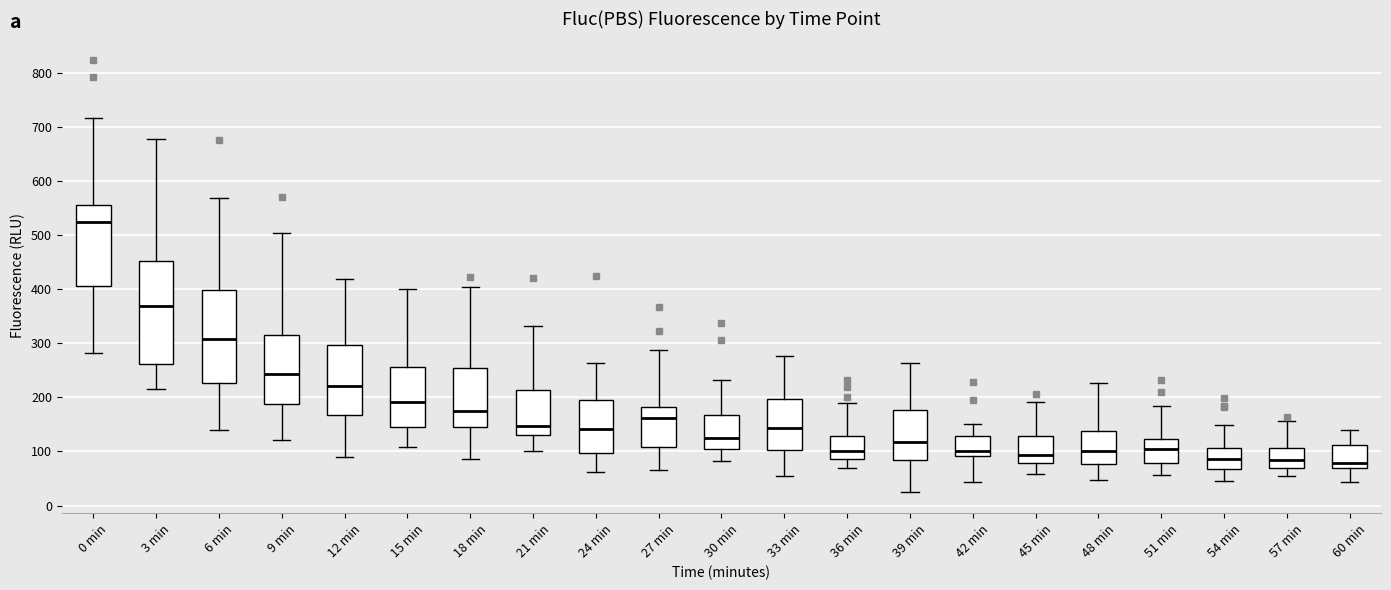

Reading left to right, transcribe this box plot: for each box, give where its median line is, the range the box spans, and where its two whiskers end, as read against the y-axis. The values are not printed on the chart, so give them approximately, as read against the axis.

0 min: median 520, box 410 to 560, whiskers 280 to 720
3 min: median 370, box 260 to 450, whiskers 220 to 680
6 min: median 310, box 230 to 400, whiskers 140 to 570
9 min: median 240, box 190 to 320, whiskers 120 to 500
12 min: median 220, box 170 to 300, whiskers 90 to 420
15 min: median 190, box 150 to 260, whiskers 110 to 400
18 min: median 180, box 150 to 250, whiskers 90 to 400
21 min: median 150, box 130 to 210, whiskers 100 to 330
24 min: median 140, box 100 to 200, whiskers 60 to 260
27 min: median 160, box 110 to 180, whiskers 70 to 290
30 min: median 130, box 110 to 170, whiskers 80 to 230
33 min: median 140, box 100 to 200, whiskers 50 to 280
36 min: median 100, box 90 to 130, whiskers 70 to 190
39 min: median 120, box 80 to 180, whiskers 30 to 260
42 min: median 100, box 90 to 130, whiskers 40 to 150
45 min: median 90, box 80 to 130, whiskers 60 to 190
48 min: median 100, box 80 to 140, whiskers 50 to 230
51 min: median 100, box 80 to 120, whiskers 60 to 180
54 min: median 90, box 70 to 110, whiskers 50 to 150
57 min: median 80, box 70 to 110, whiskers 50 to 160
60 min: median 80, box 70 to 110, whiskers 40 to 140